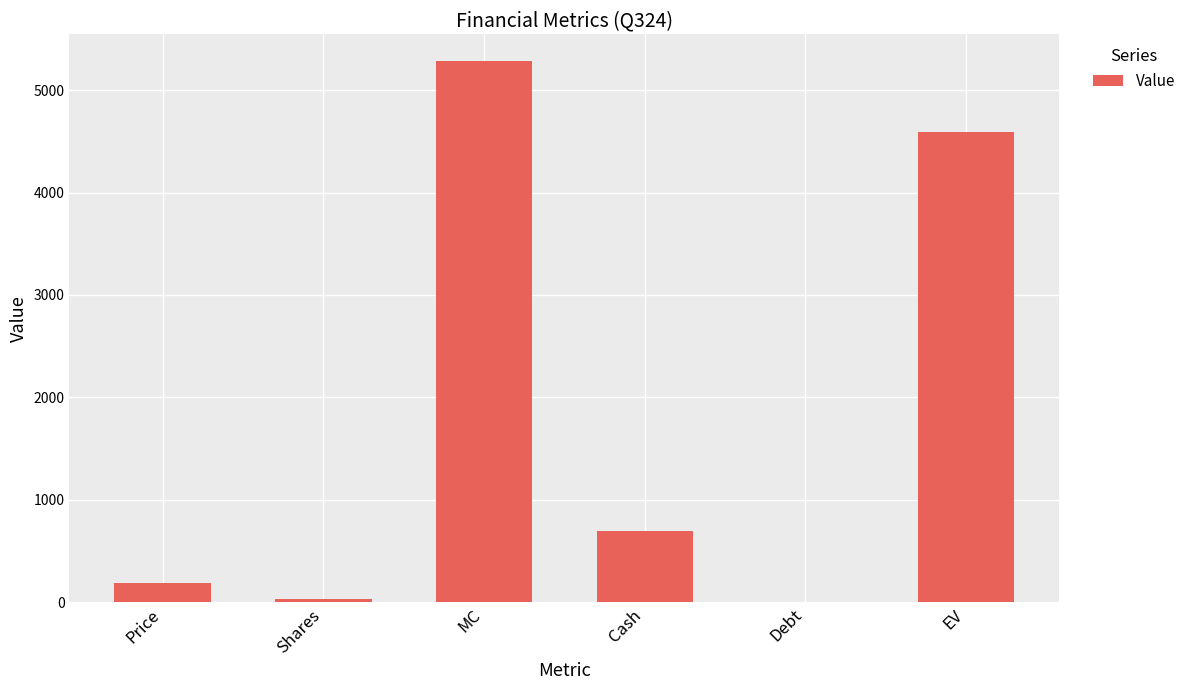

At which label is the value closest to 2640?

Cash